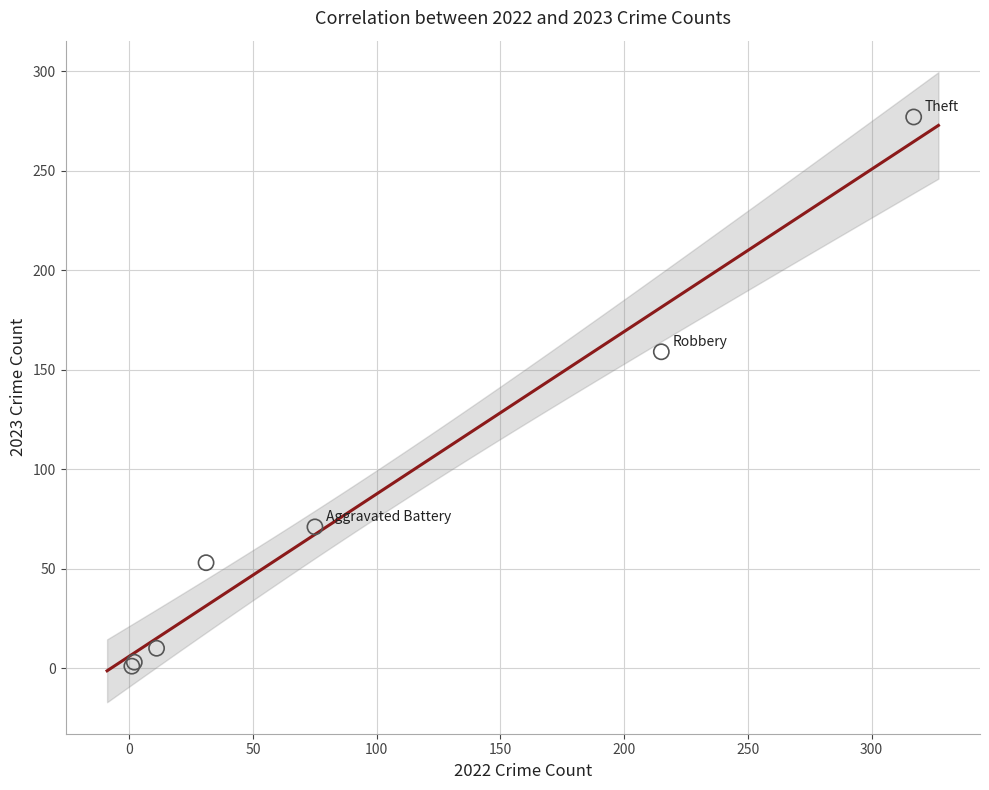

What Y value in the scatter plot is closest to 139?

159